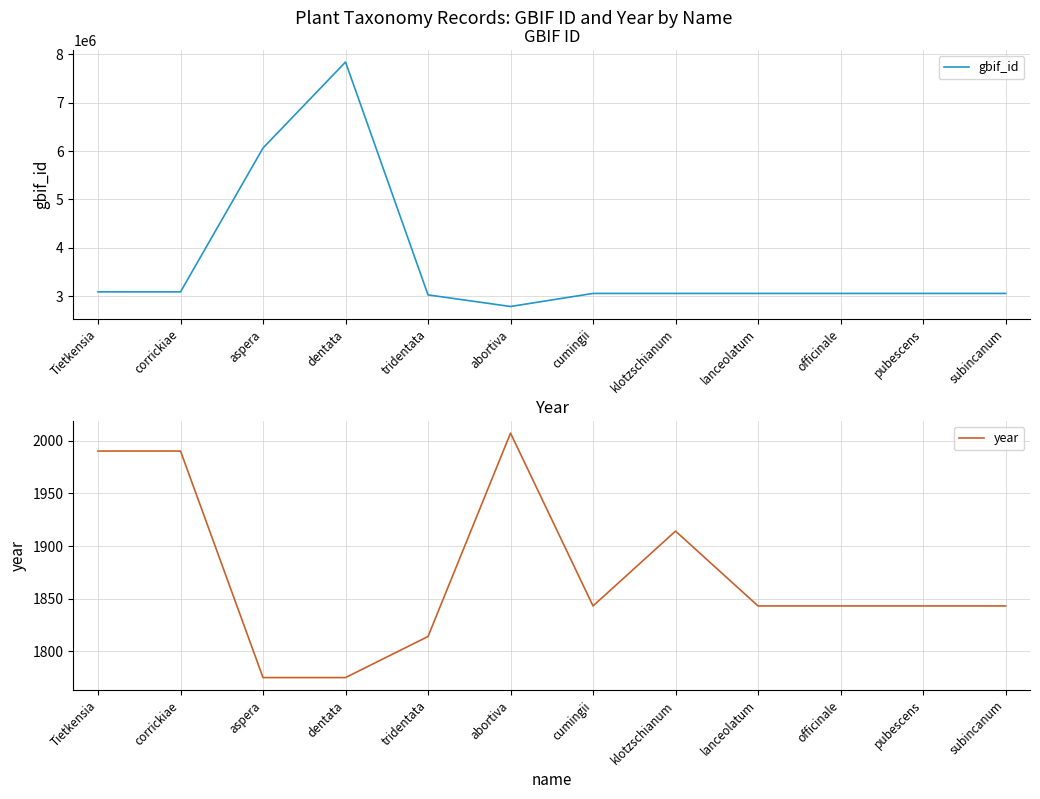

What is the label of the 5th point from the right?

klotzschianum